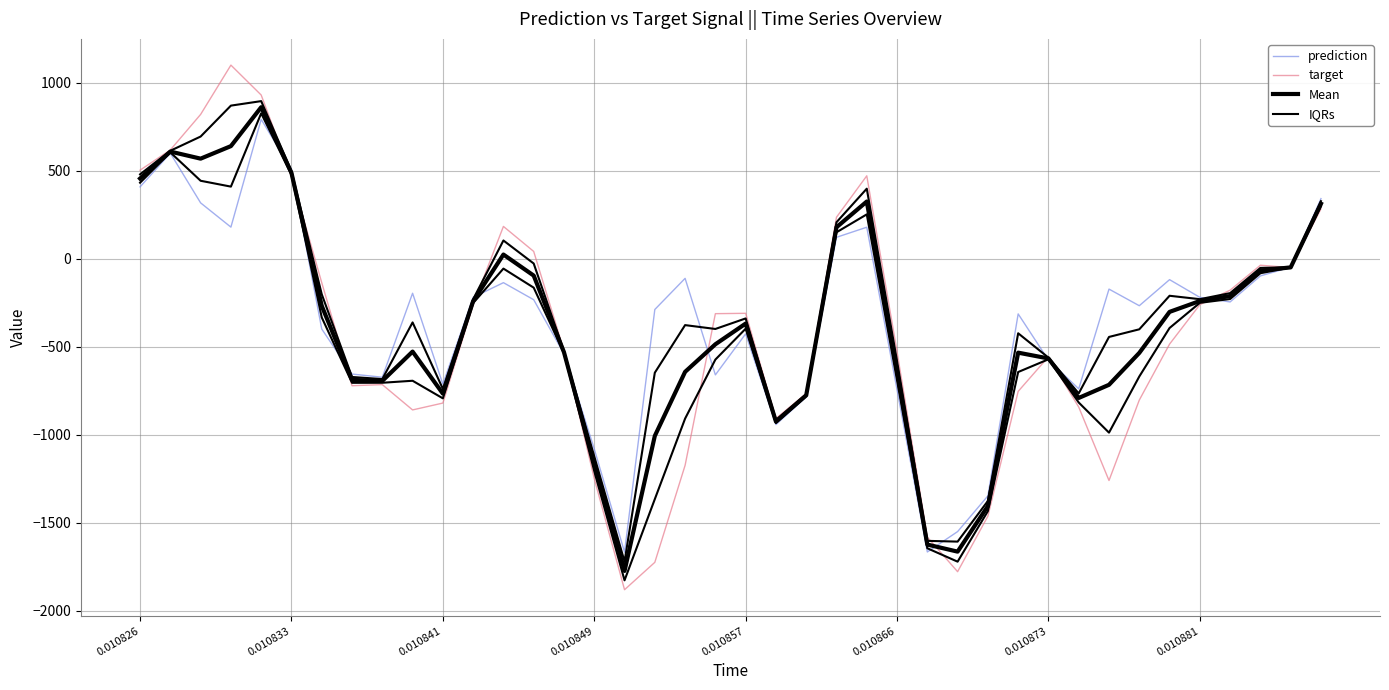

How many positive values does the prediction series have?

9